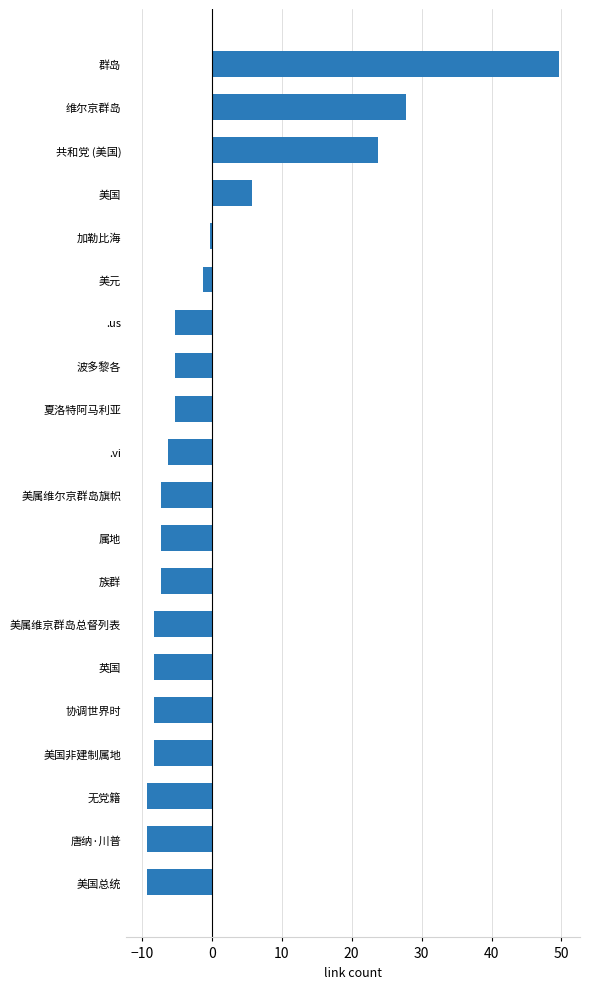

Reading bottom to top, what are all the values shown in this chart?

-9.3	-9.3	-9.3	-8.3	-8.3	-8.3	-8.3	-7.3	-7.3	-7.3	-6.3	-5.3	-5.3	-5.3	-1.3	-0.3	5.7	23.7	27.7	49.7